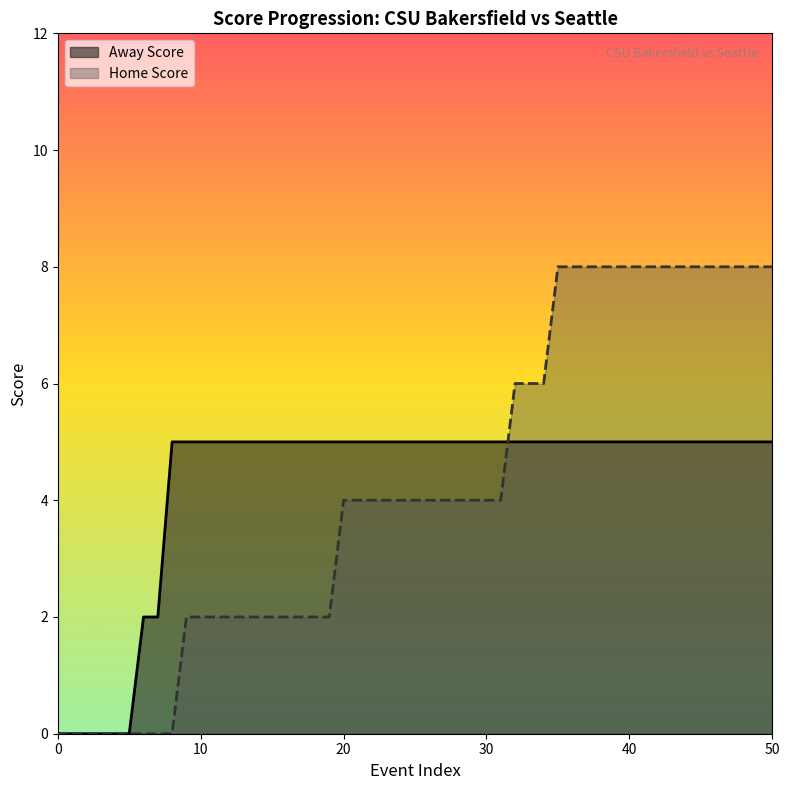

What is the average value of the Away Score series?

5